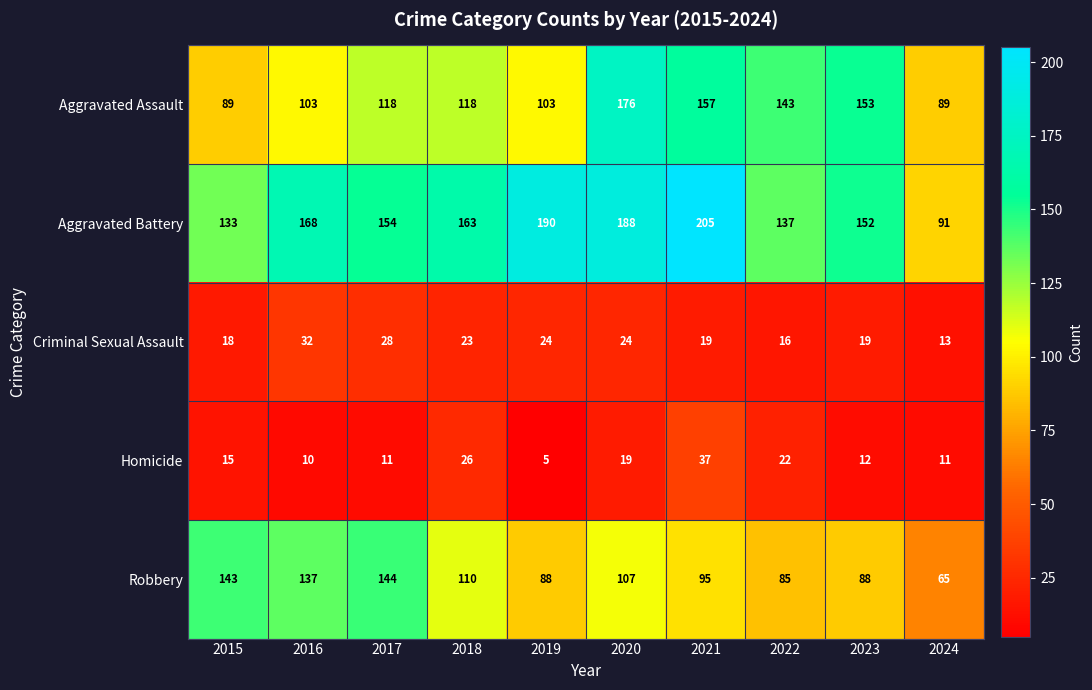

How many distinct data groups are displayed?

5